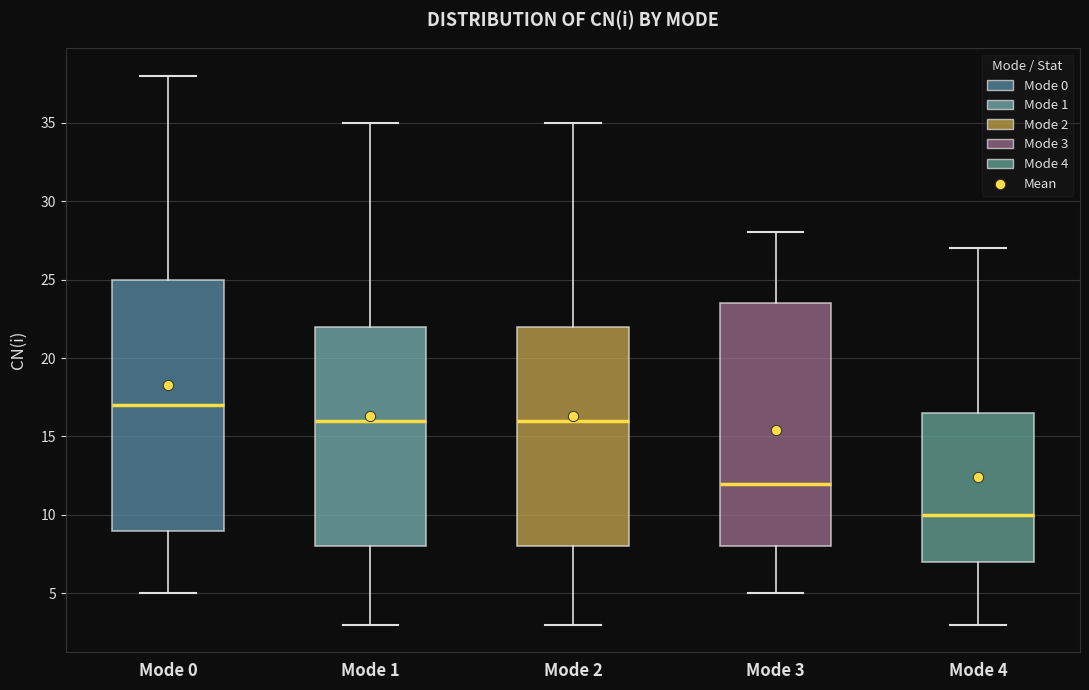

Reading left to right, transcribe this box plot: for each box, give where its median line is, the range the box spans, and where its two whiskers end, as read against the y-axis. The values are not printed on the chart, so give them approximately, as read against the axis.

Mode 0: median 17.0, box 9.0 to 25.0, whiskers 5.0 to 38.0
Mode 1: median 16.0, box 8.0 to 22.0, whiskers 3.0 to 35.0
Mode 2: median 16.0, box 8.0 to 22.0, whiskers 3.0 to 35.0
Mode 3: median 12.0, box 8.0 to 23.5, whiskers 5.0 to 28.0
Mode 4: median 10.0, box 7.0 to 16.5, whiskers 3.0 to 27.0